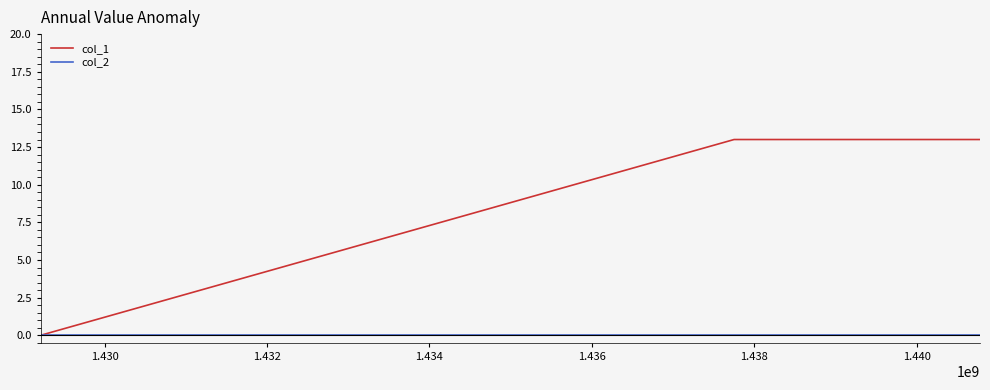

Rank the series by their maximum value, from highest to lowest.

col_1, col_2